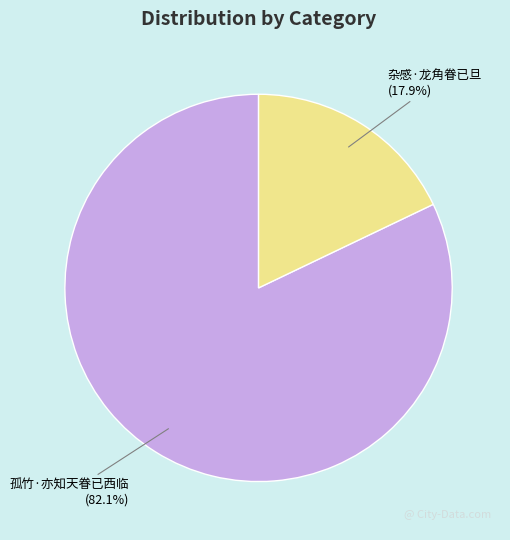

Is the sum of 杂感·龙角眷已旦 and 孤竹·亦知天眷已西临 greater than half?

Yes